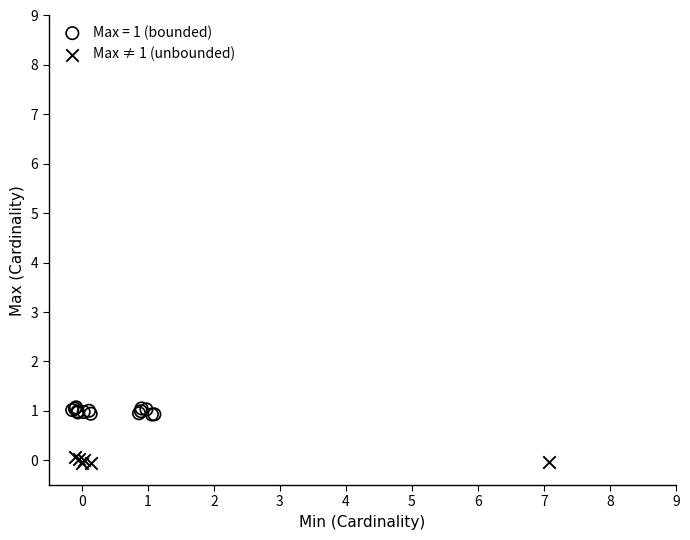

Which series reaches the maximum Y coordinate?

Max = 1 (bounded)